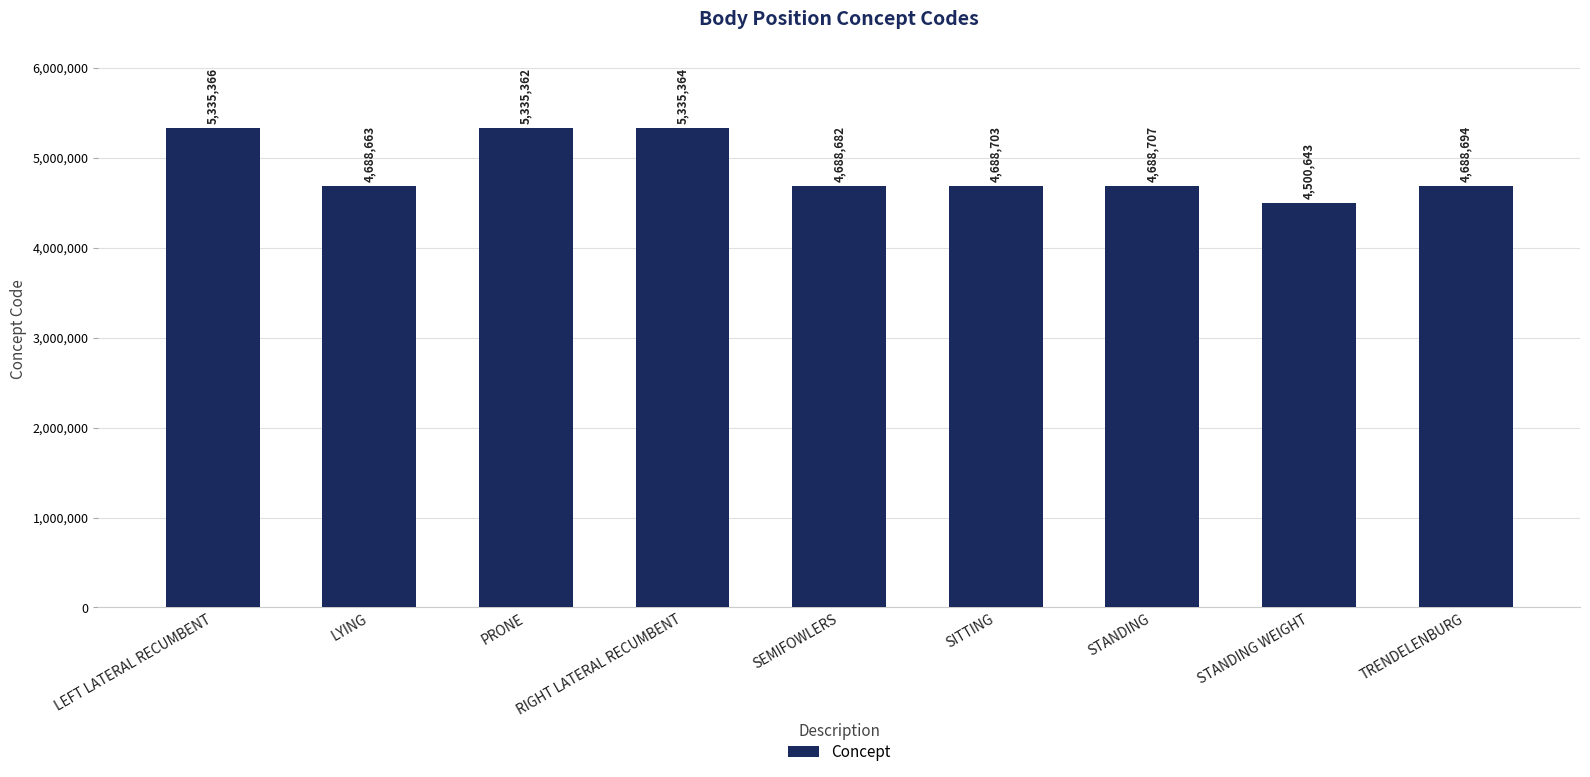

Approximately how many times larger is the value at PRONE compared to STANDING?

1.1